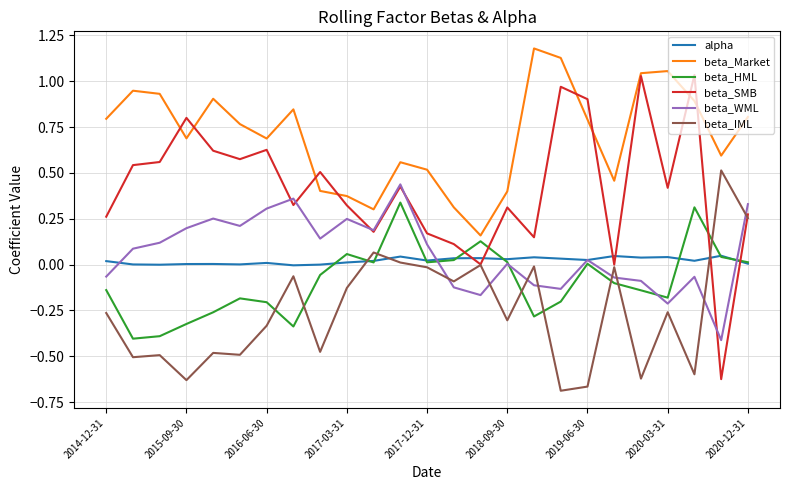

True or false: beta_Market has more than 1 points higher than both neighbors.

True